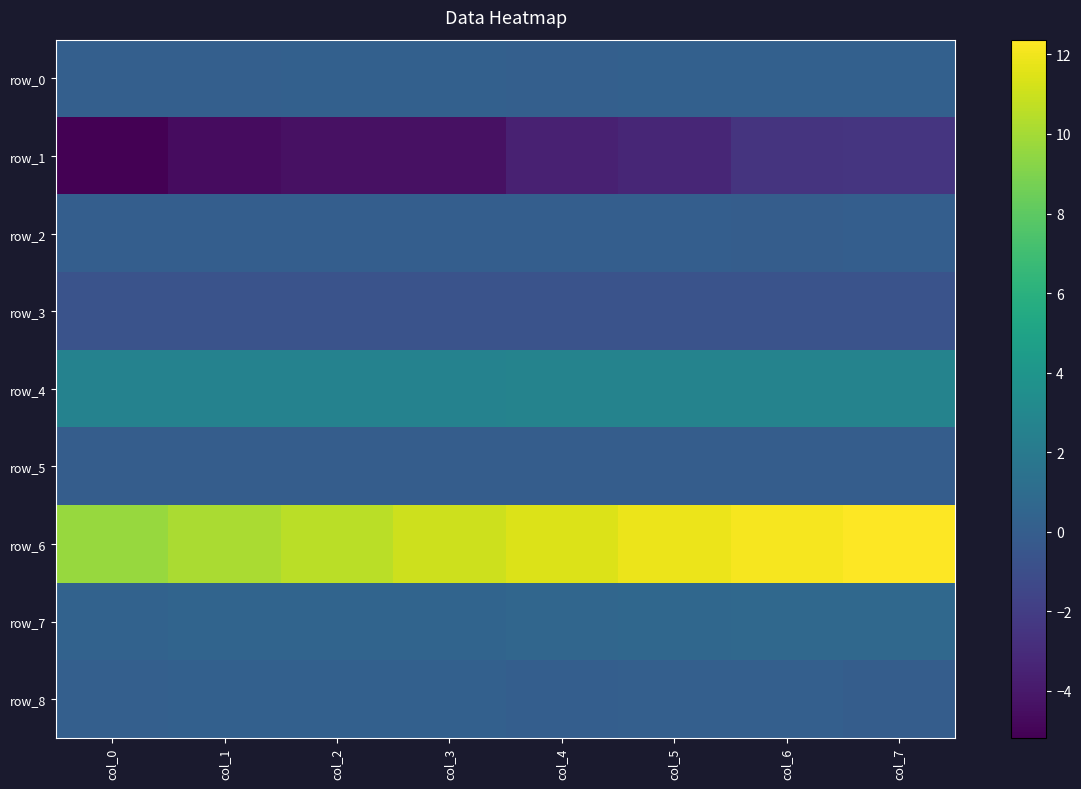

Count the number of categories in the chart.

8